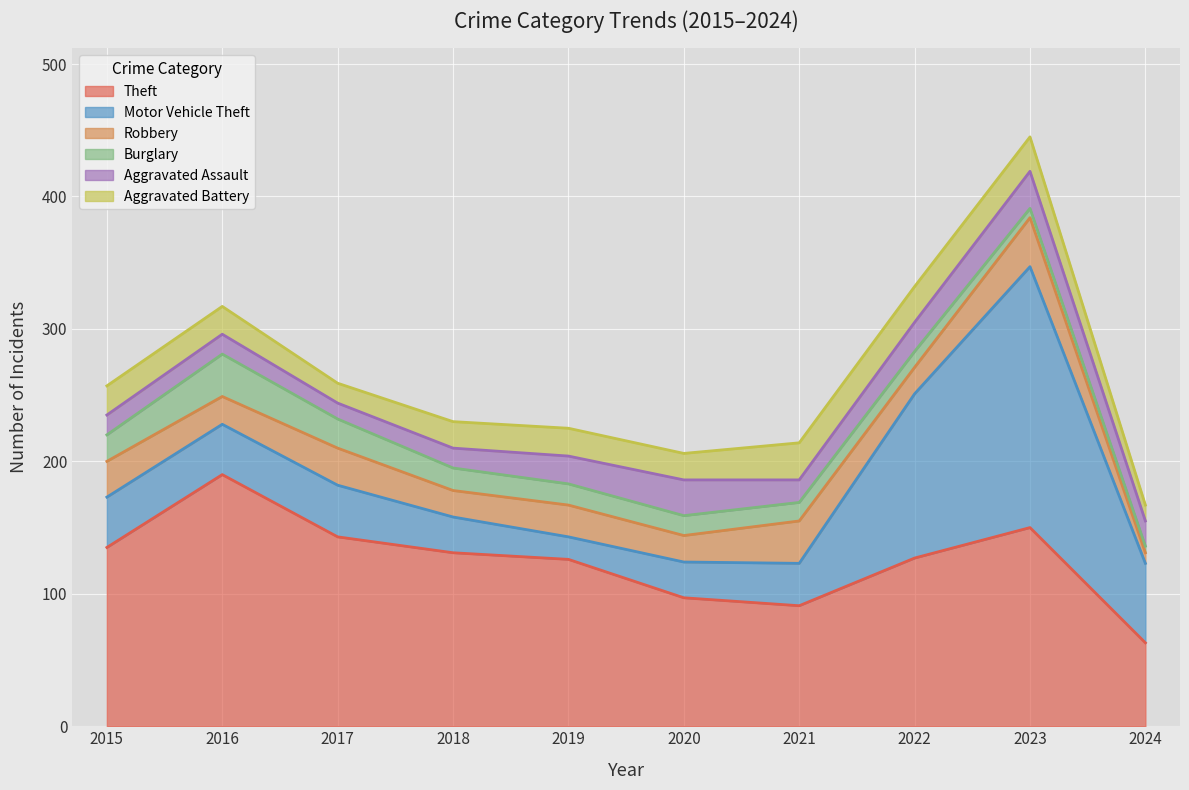

What is the maximum value shown in the chart?

197